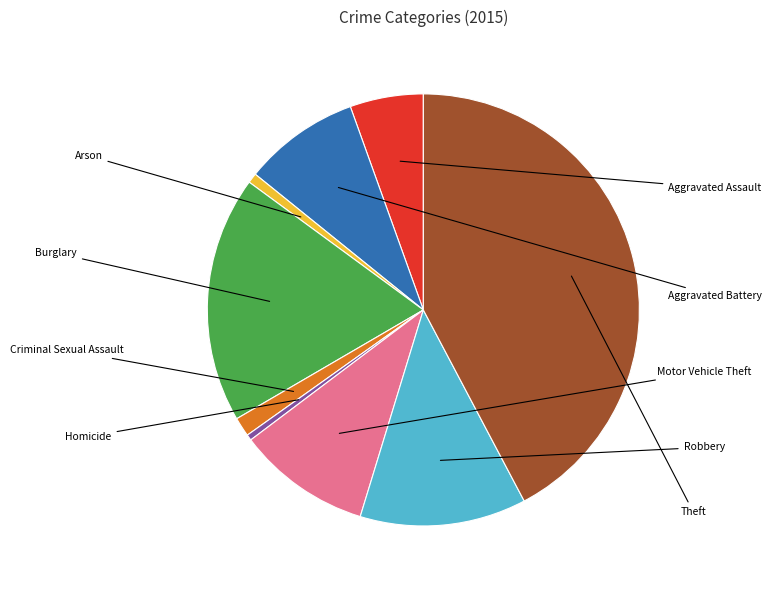

Does any single category account for the majority?

No